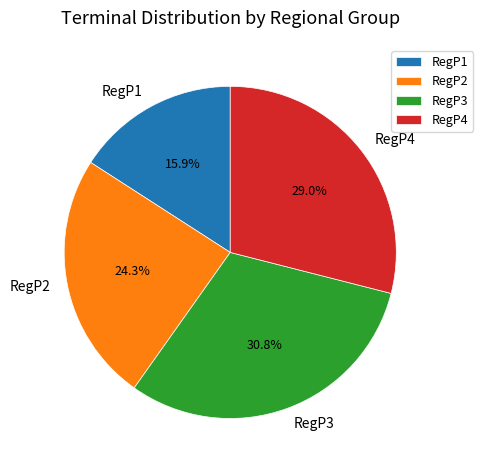

To the nearest percent, what is the combined percentage of RegP3 and RegP4?

60%